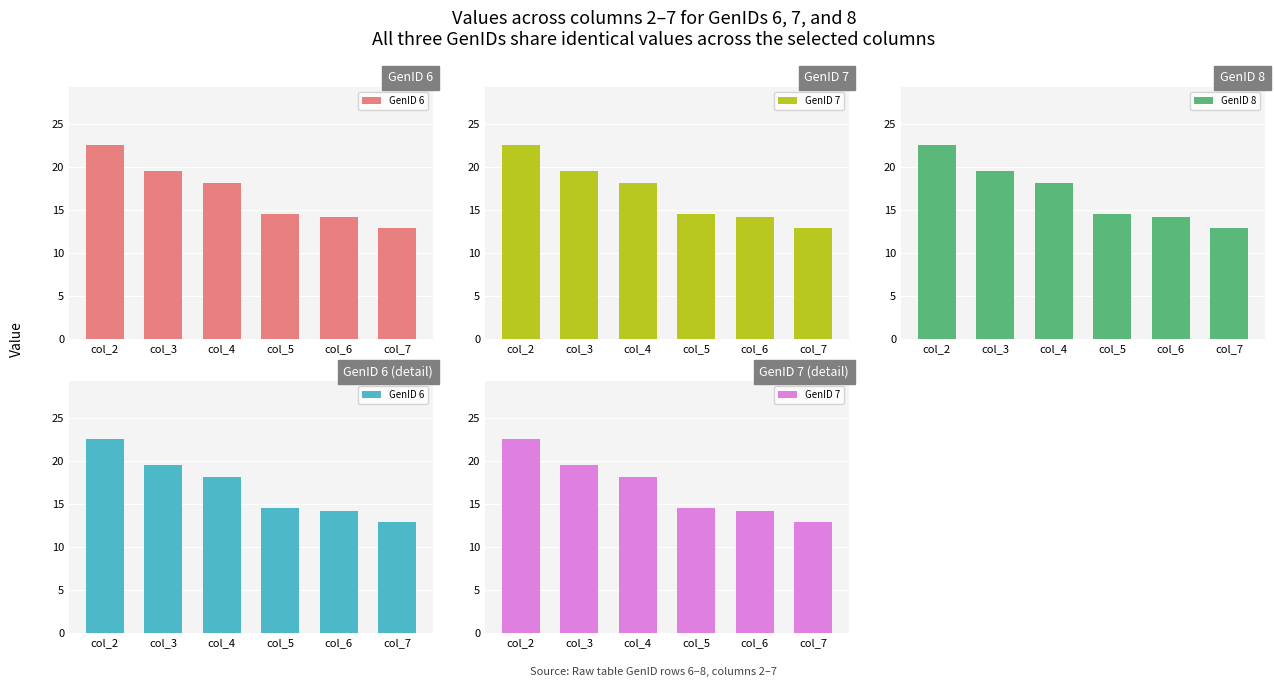

Between col_3 and col_6, which series saw the biggest shift?

GenID 6